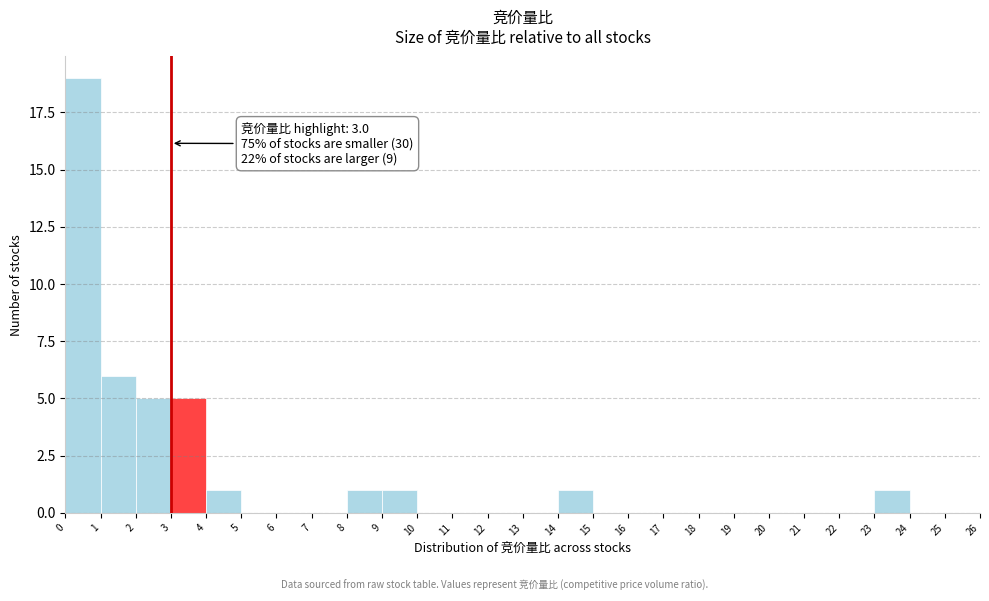

Over which range of the x-axis is the bar tallest?

0 to 1